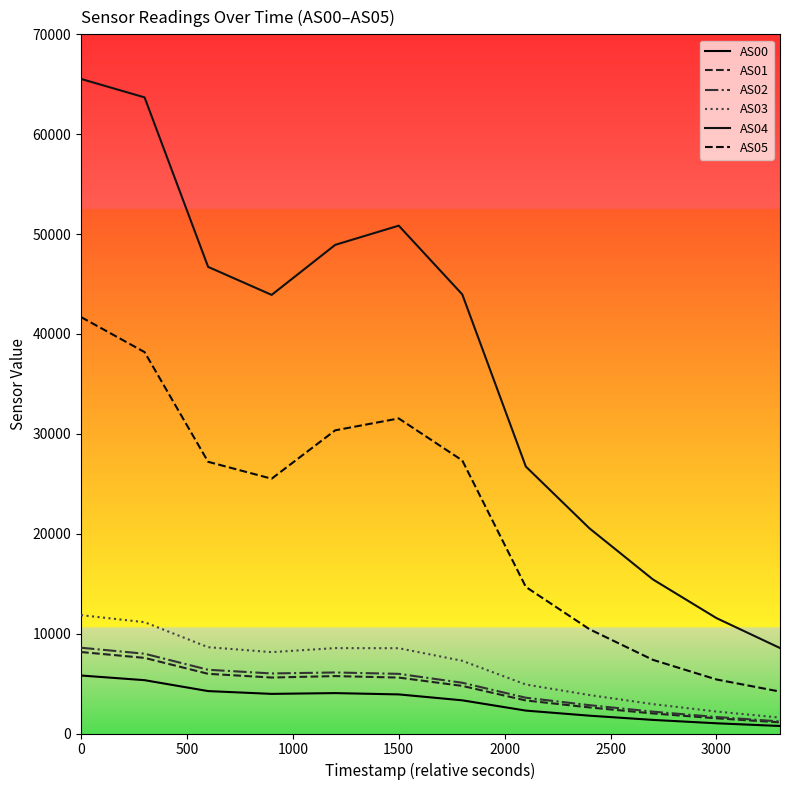

True or false: AS00 and AS04 intersect in this chart.

False